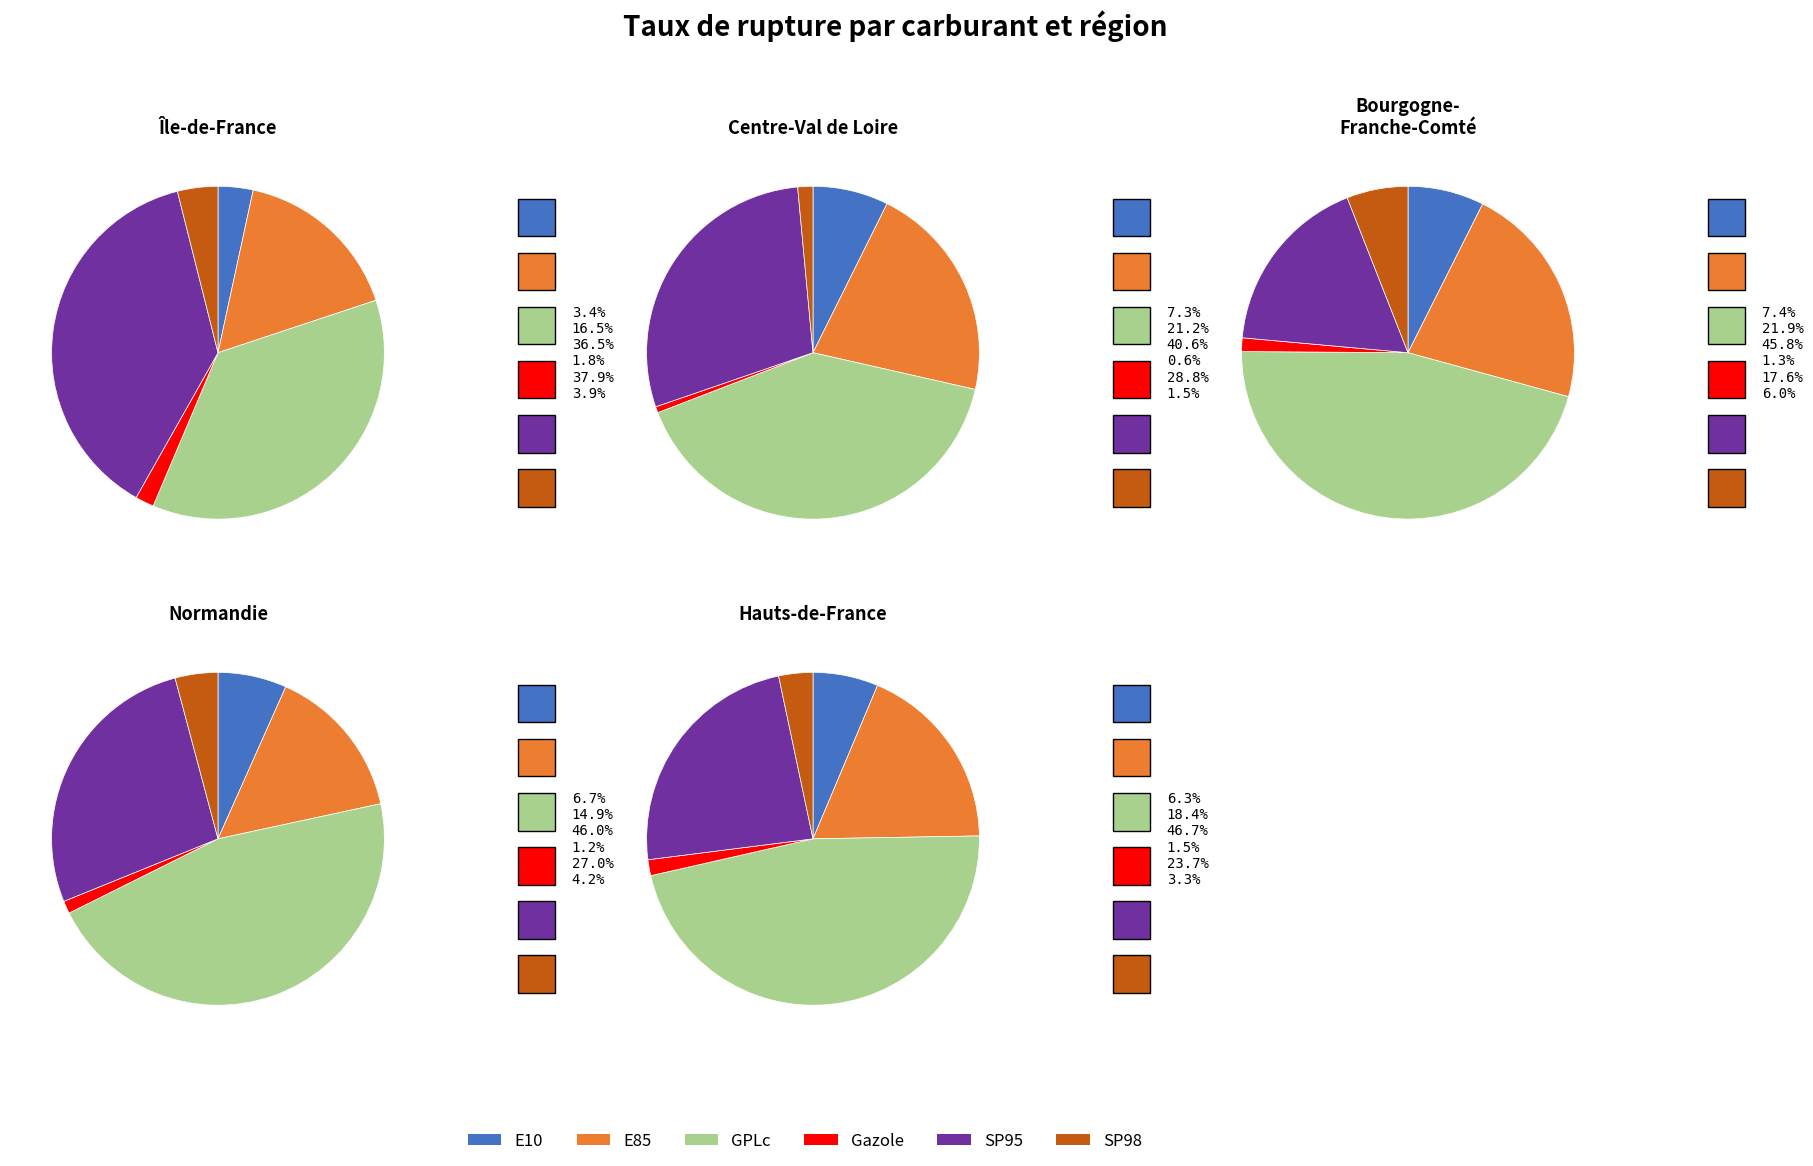

To the nearest percent, what is the combined percentage of E10 and SP98?

10%